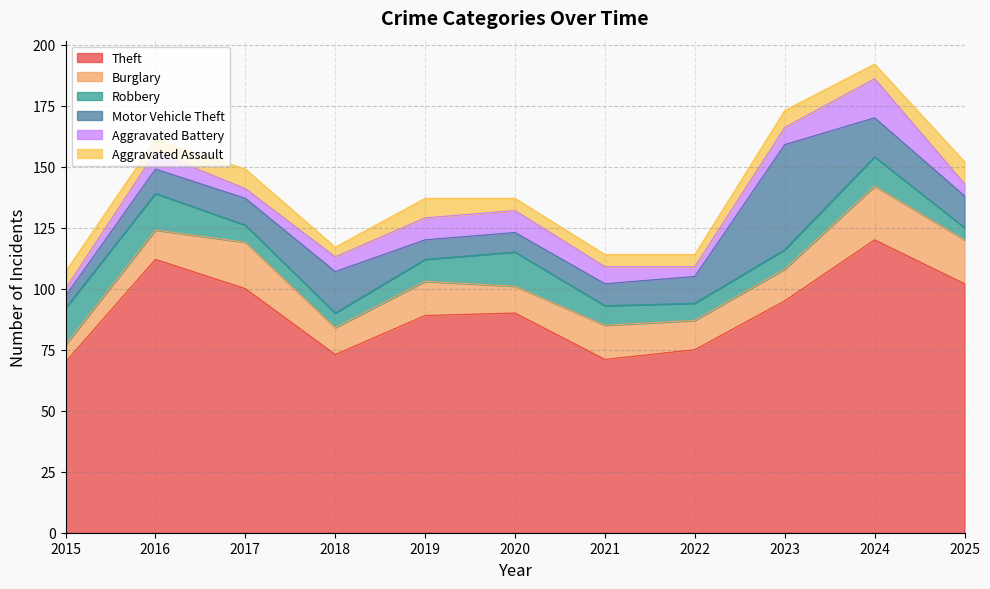

What is the average value of the Robbery series?

10